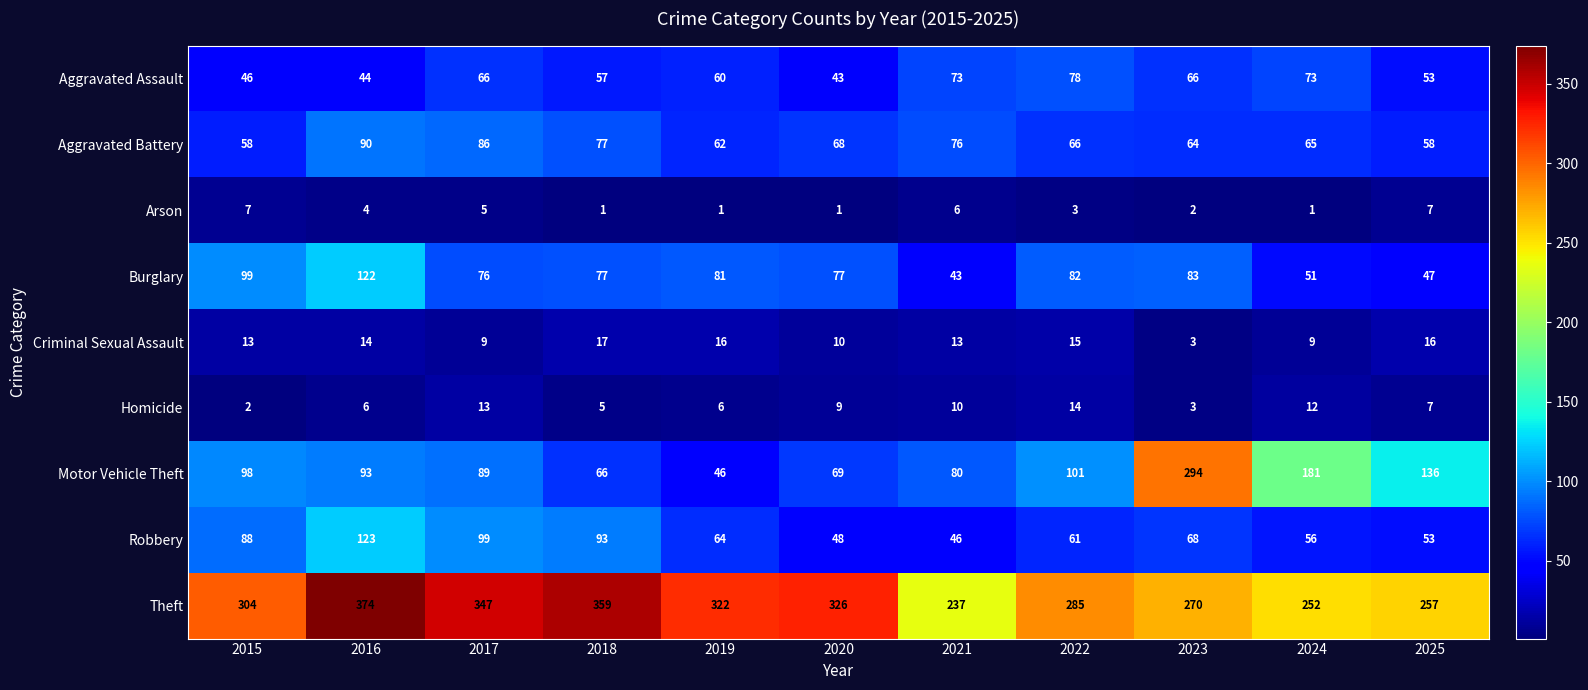

At 2022, list the series in order from largest to smallest.

Theft, Motor Vehicle Theft, Burglary, Aggravated Assault, Aggravated Battery, Robbery, Criminal Sexual Assault, Homicide, Arson